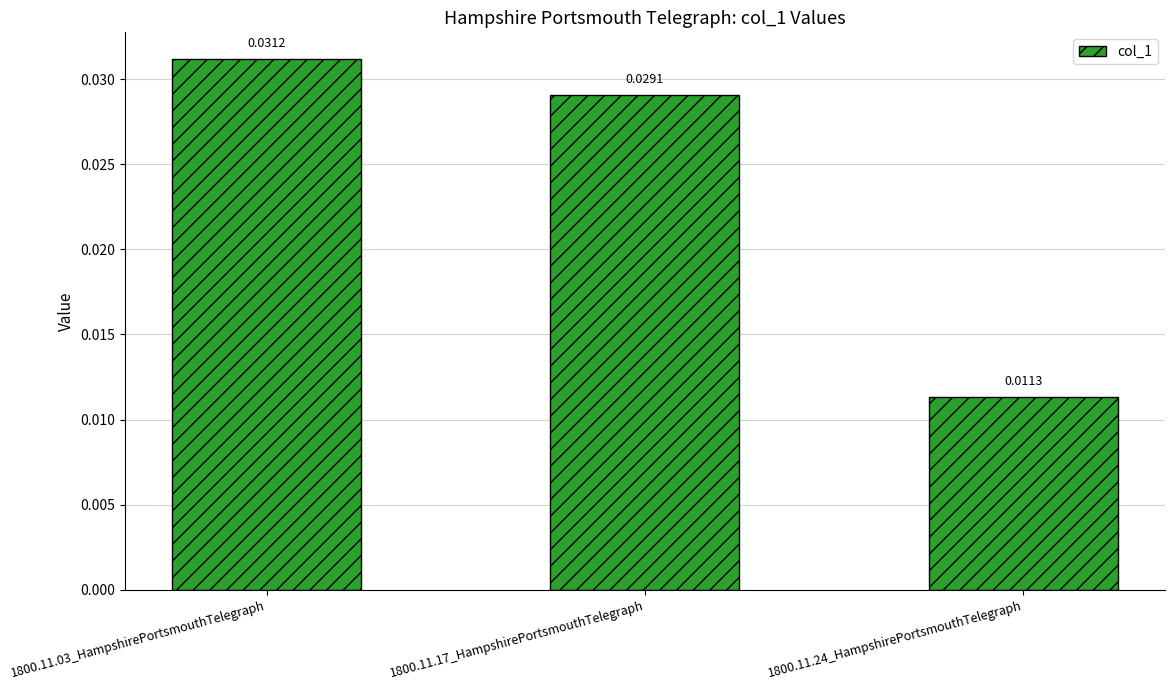

Between 1800.11.17_HampshirePortsmouthTelegraph and 1800.11.24_HampshirePortsmouthTelegraph, which is larger?

1800.11.17_HampshirePortsmouthTelegraph